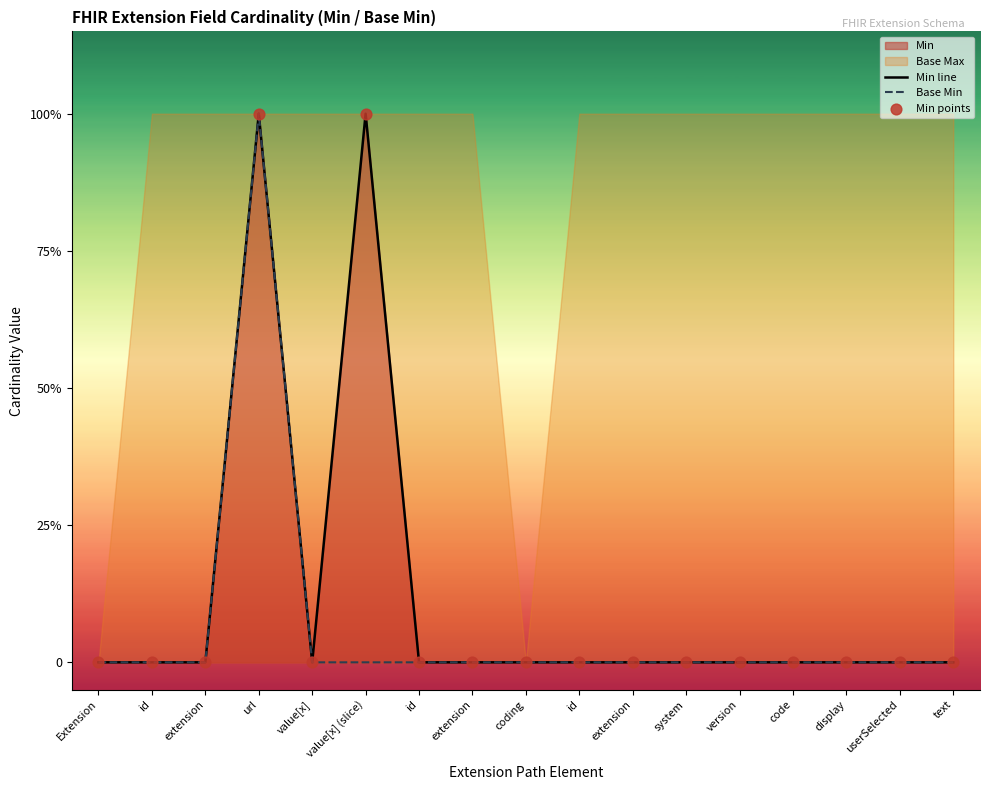

Which series has the widest spread of Y values?

Min line